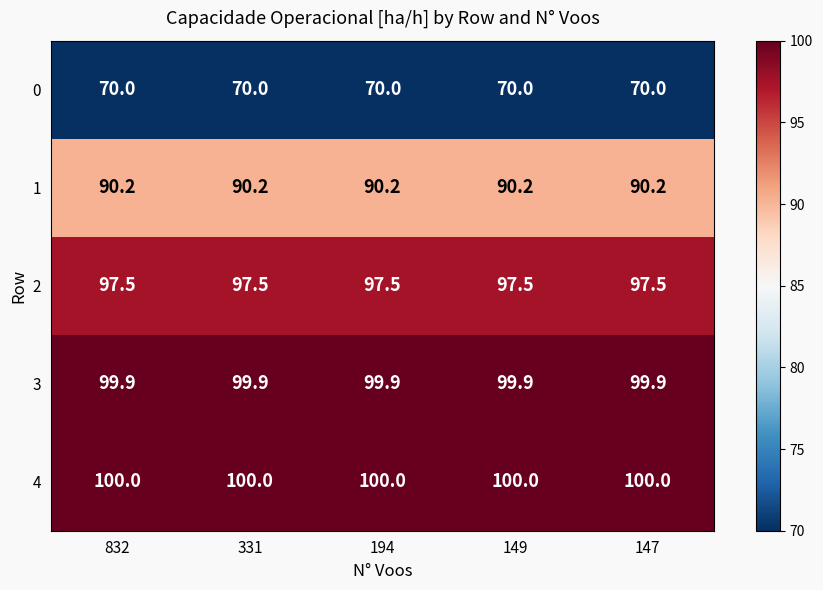

What is the maximum value for 0?

70.0